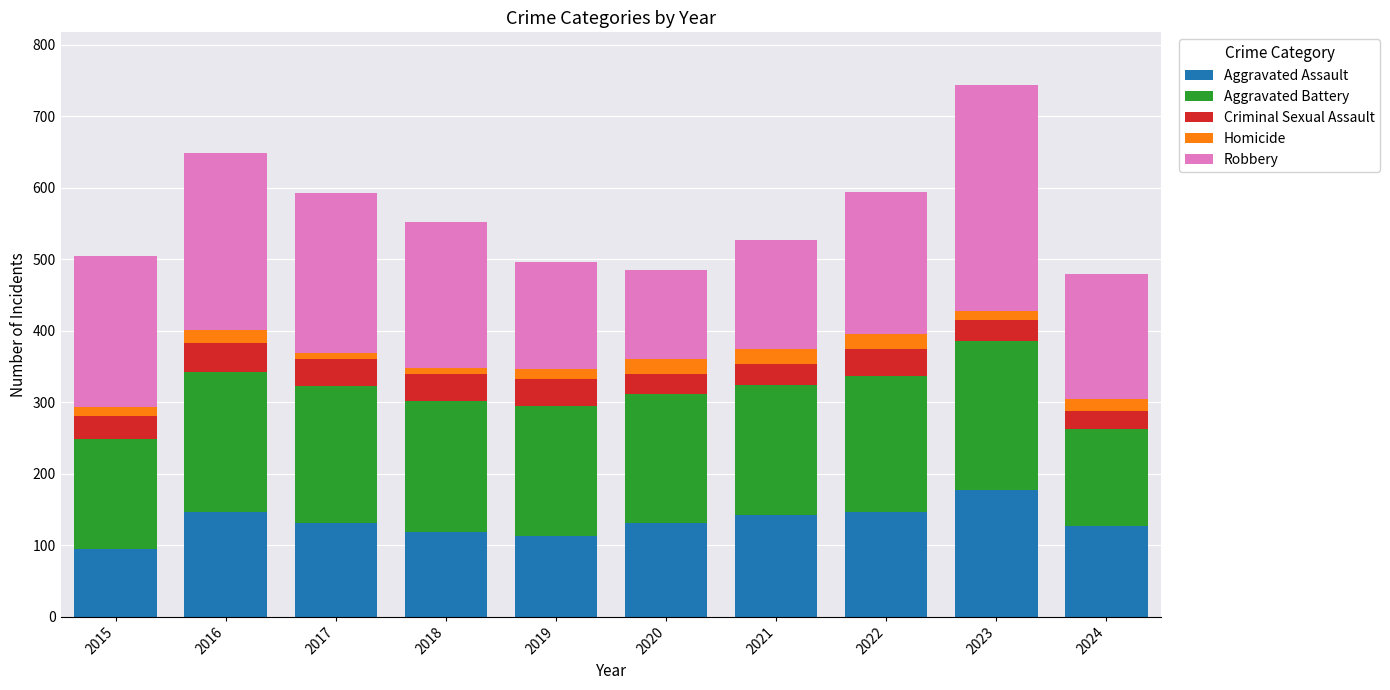

What is the total value across all series at 2022?

594